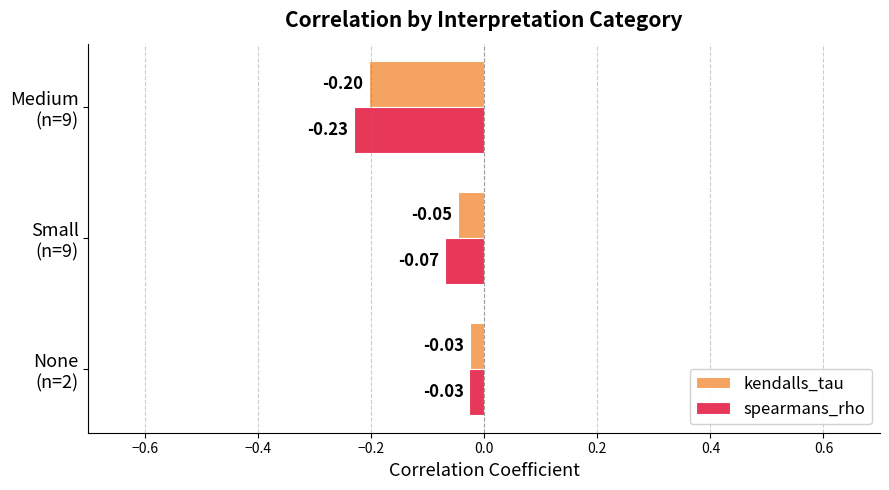

What is the difference between the maximum and minimum values in the spearmans_rho series?

0.2